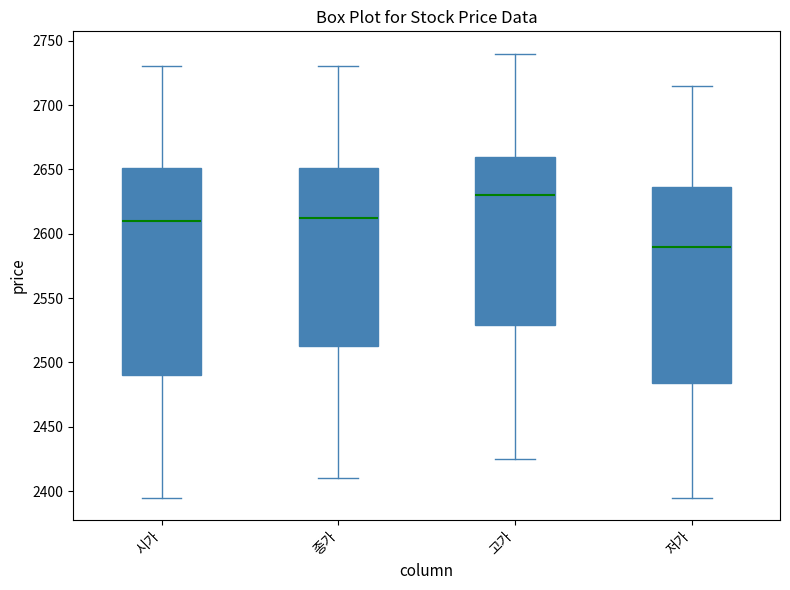

Which box has the lowest median line?

저가